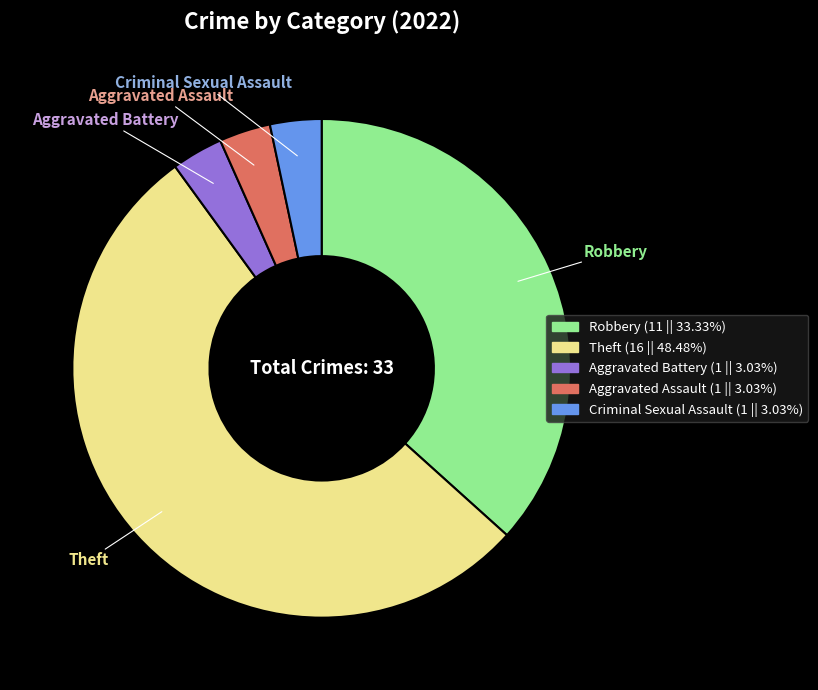

How many segments does this pie chart have?

5